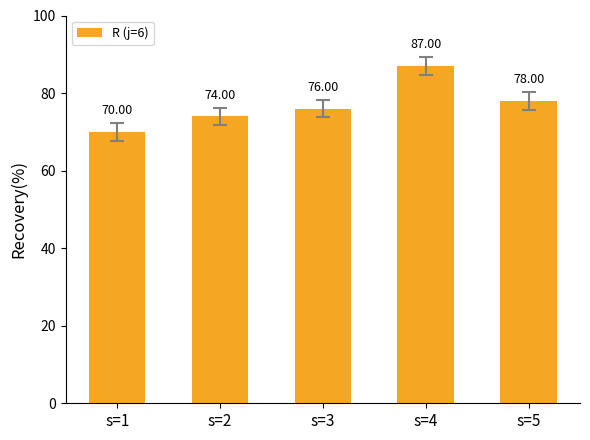

How many data points are less than 76?

2